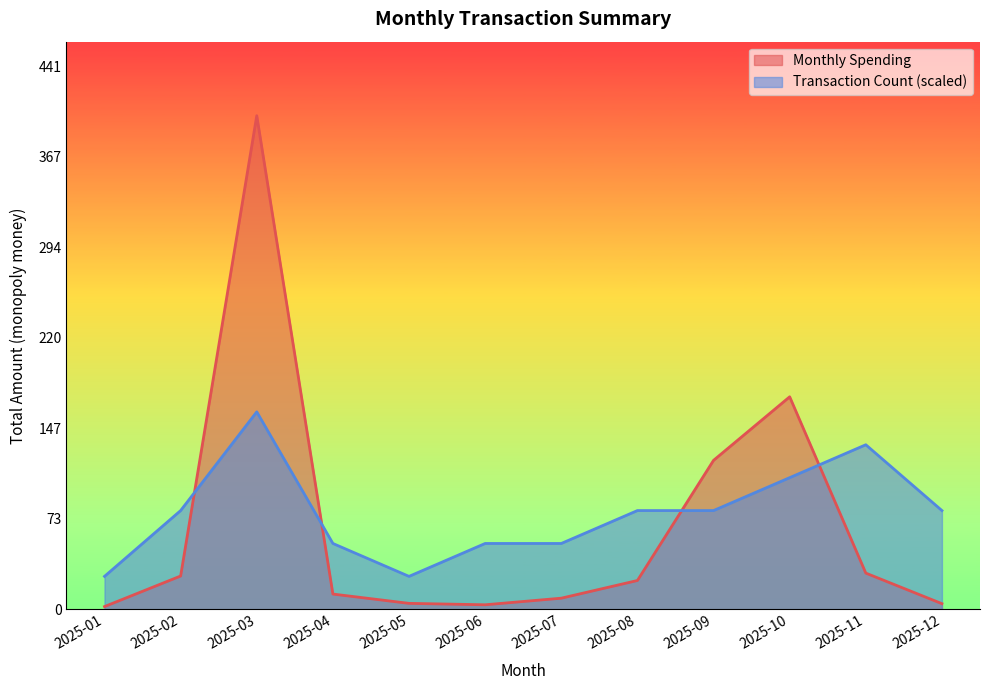

What is the minimum value for Transaction Count?

26.7